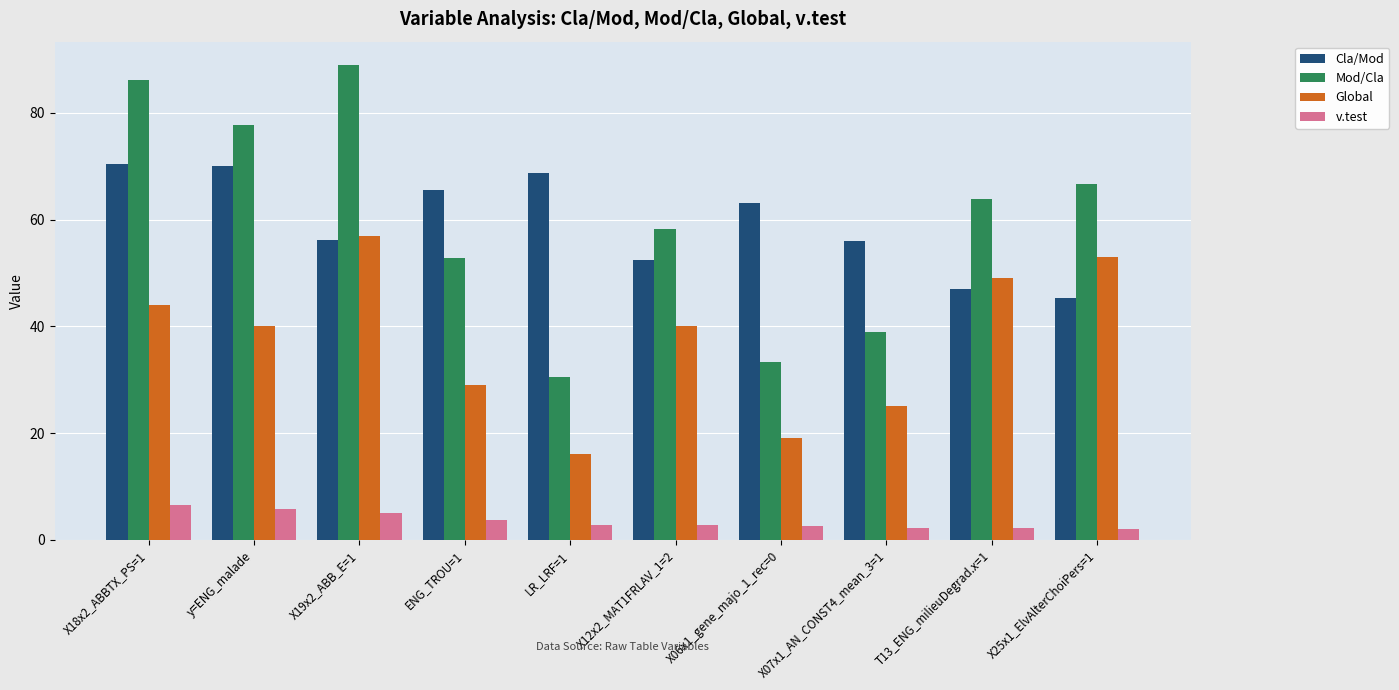

What position from the left is y=ENG_malade?

2